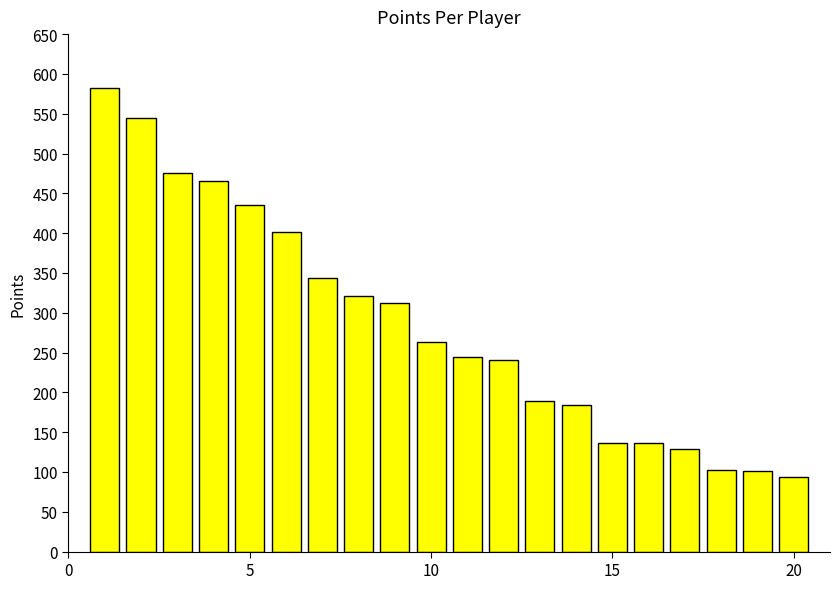

What is the smallest value displayed?

94